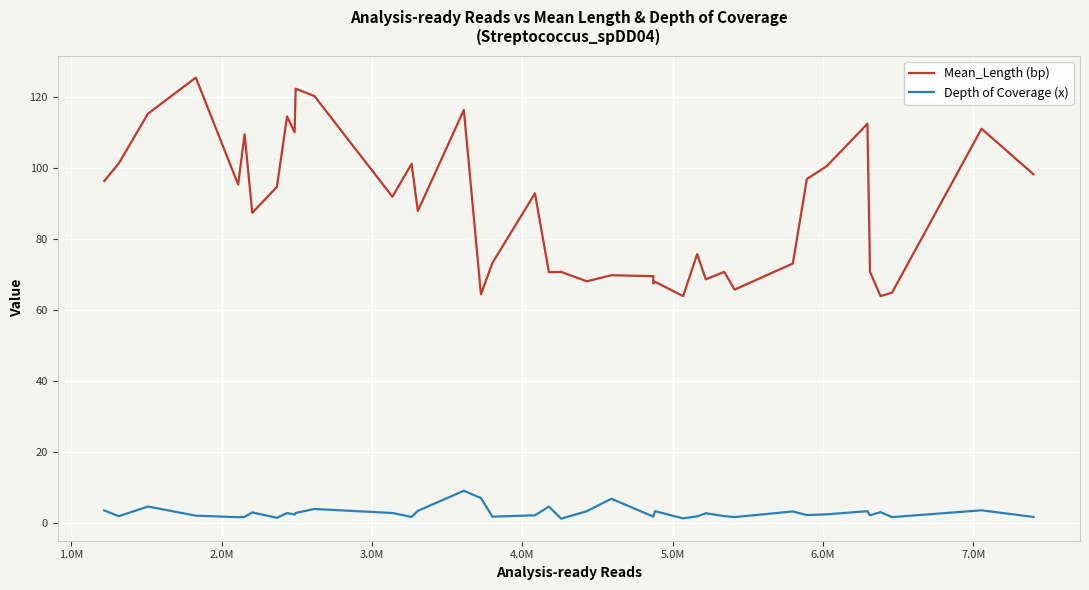

What is the maximum value for Depth of Coverage (x)?

9.0